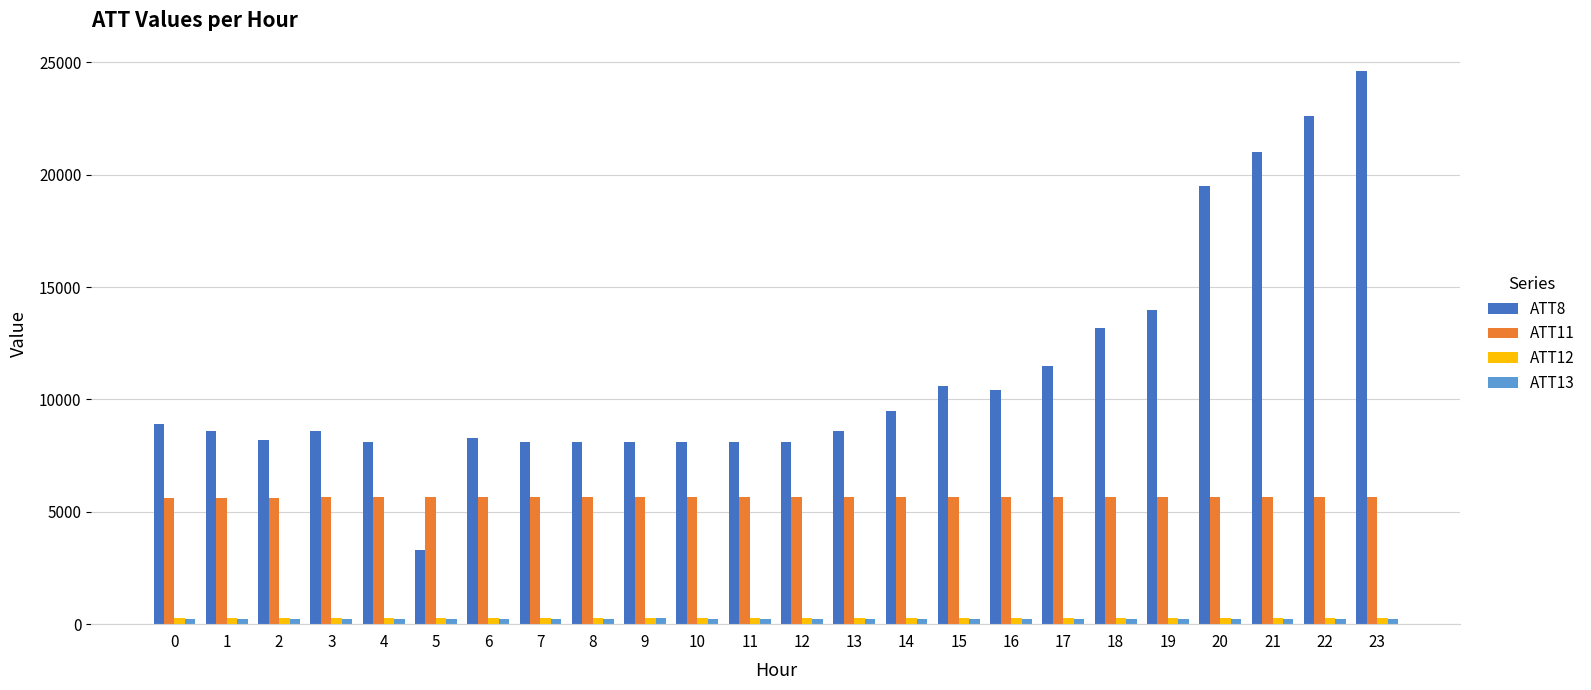

What is the greatest value displayed?

24600.0